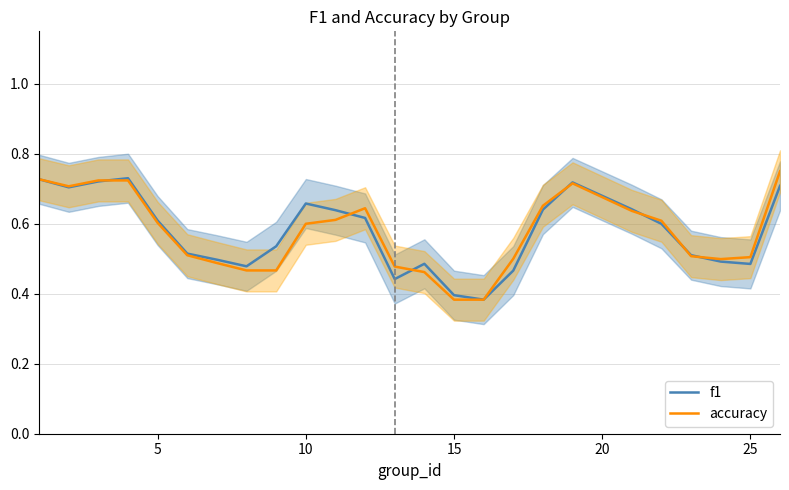

Is it true that accuracy equals 0.6 at 10?

True